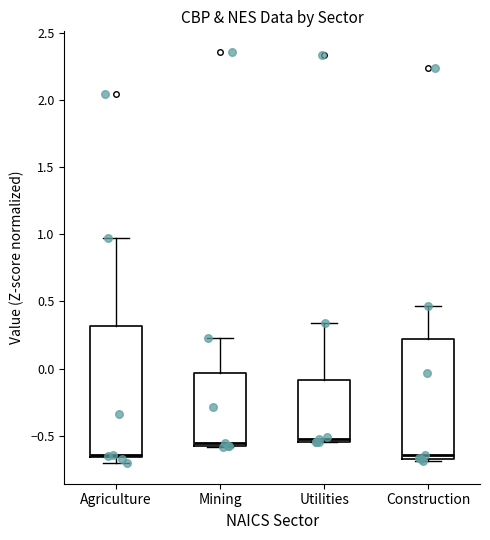

Reading left to right, read every box against the y-axis: the position of its median line, the range the box covers, and the ends of its whiskers. The values are not printed on the chart, so give them approximately, as read against the axis.

Agriculture: median -0.65 (just above the box's lower edge), box -0.65 to 0.30, whiskers -0.70 to 0.95
Mining: median -0.55, box -0.60 to -0.05, whiskers -0.60 to 0.25
Utilities: median -0.50, box -0.55 to -0.10, whiskers -0.55 to 0.35
Construction: median -0.65 (just above the box's lower edge), box -0.65 to 0.20, whiskers -0.70 to 0.45